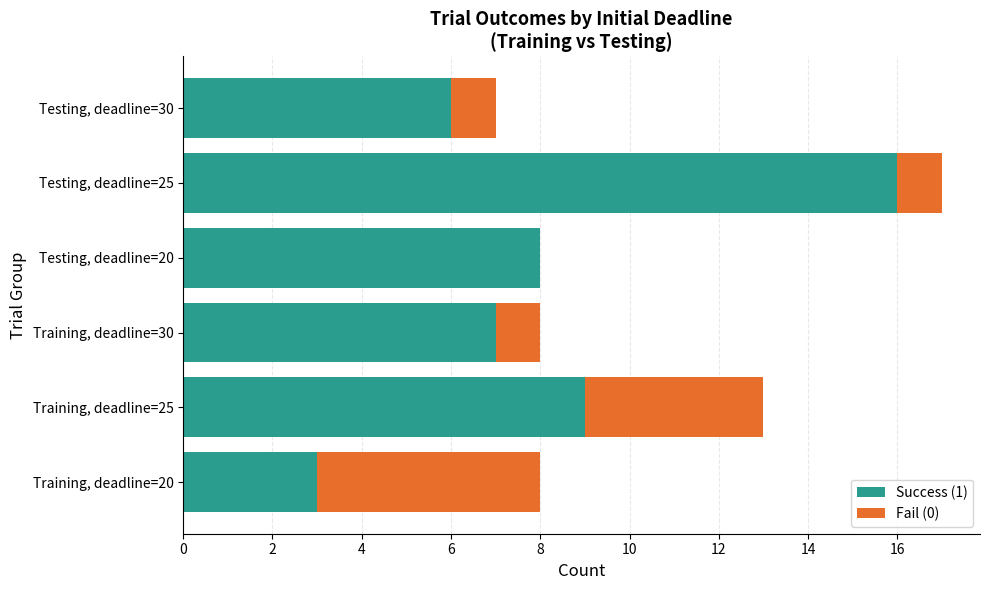

What are all the series names shown in the legend?

Success (1), Fail (0)